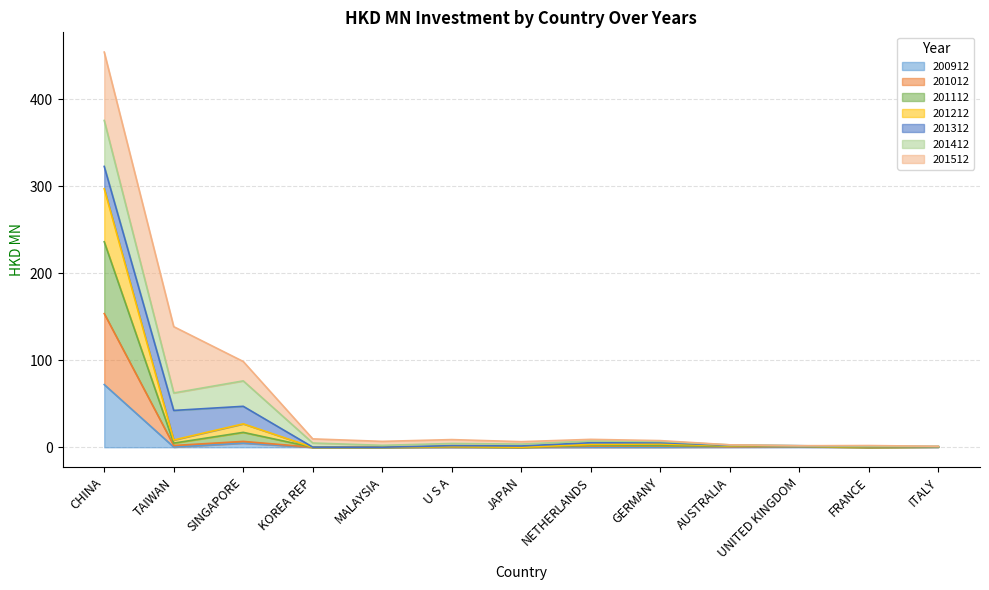

Between JAPAN and KOREA REP, which is larger?

JAPAN